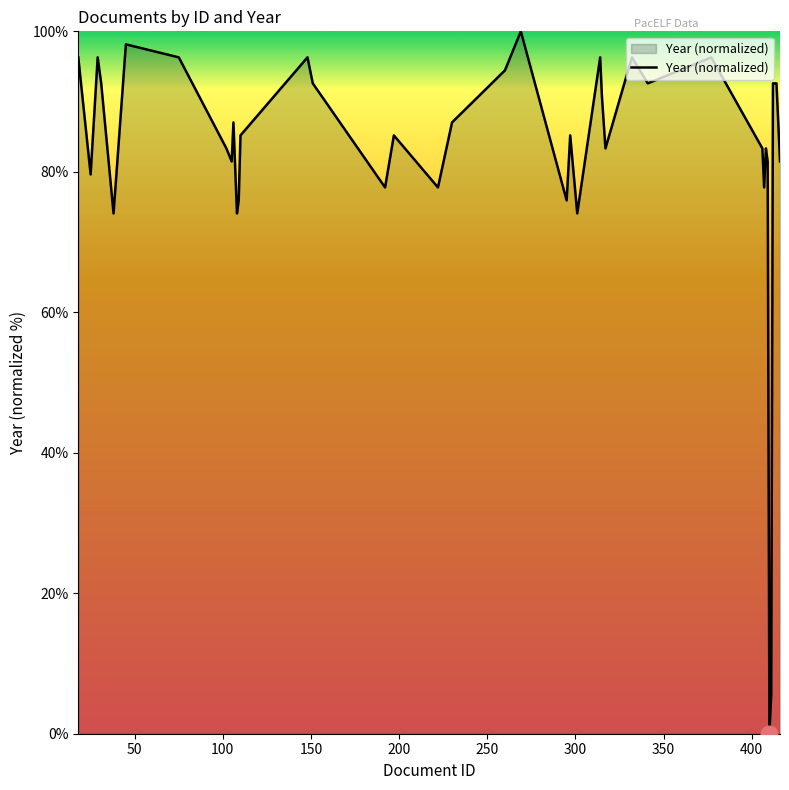

How many lines are shown in the chart?

1